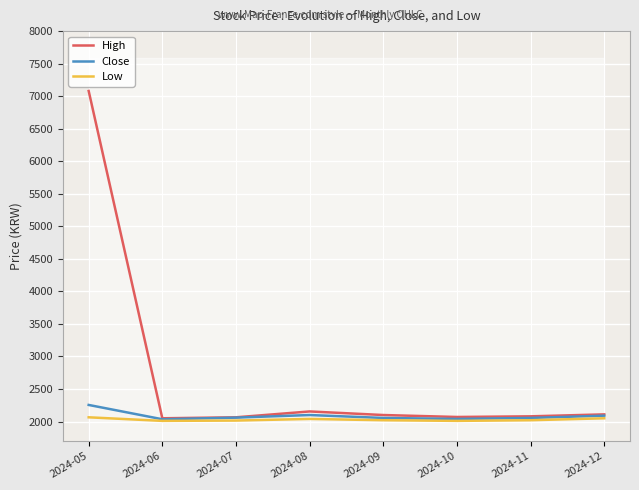

What is the lowest value of the Close series?

2035